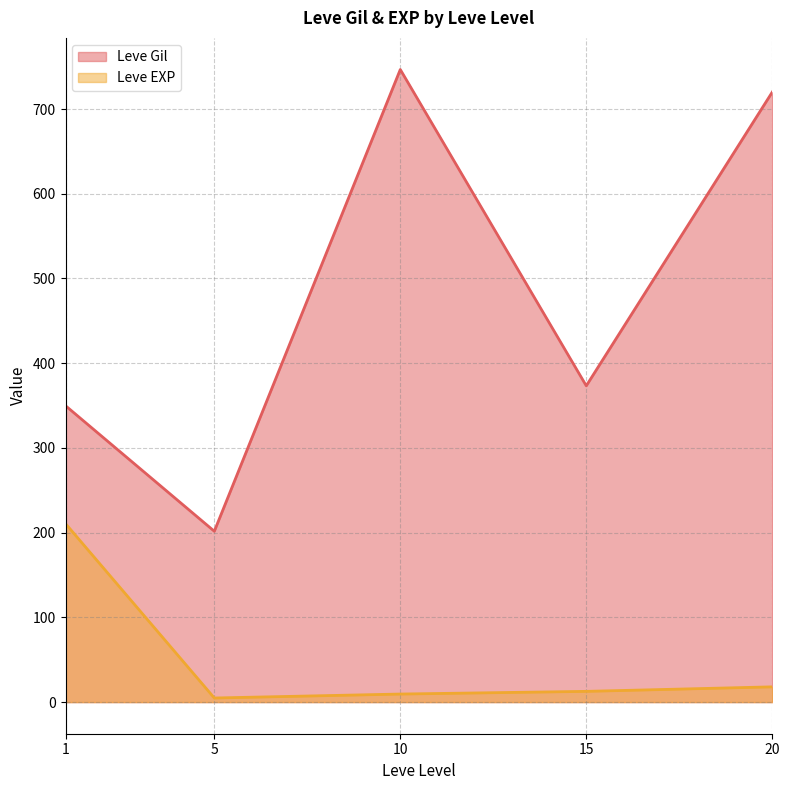

Where is the first local minimum for Leve Gil?

5